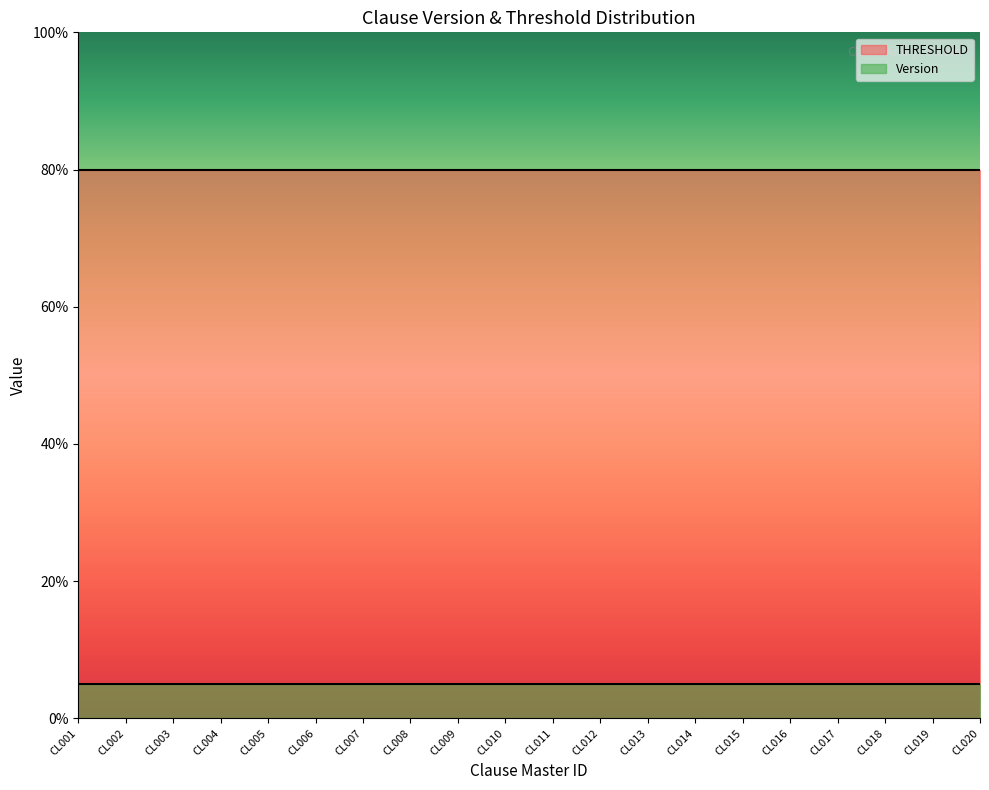

How many lines are shown in the chart?

2